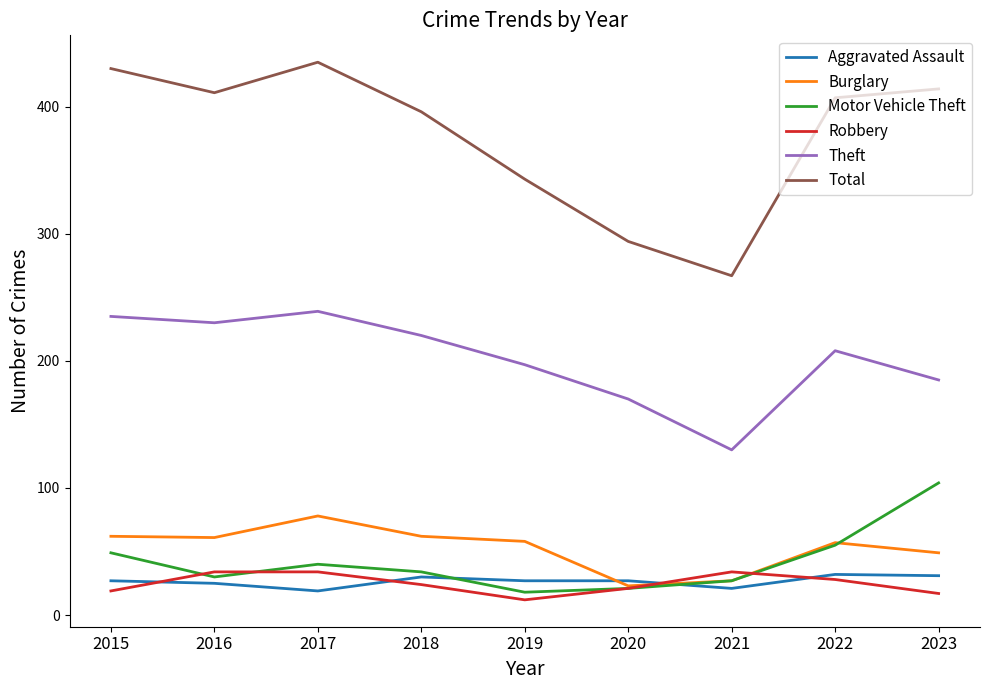

What is the highest value of the Total series?

435